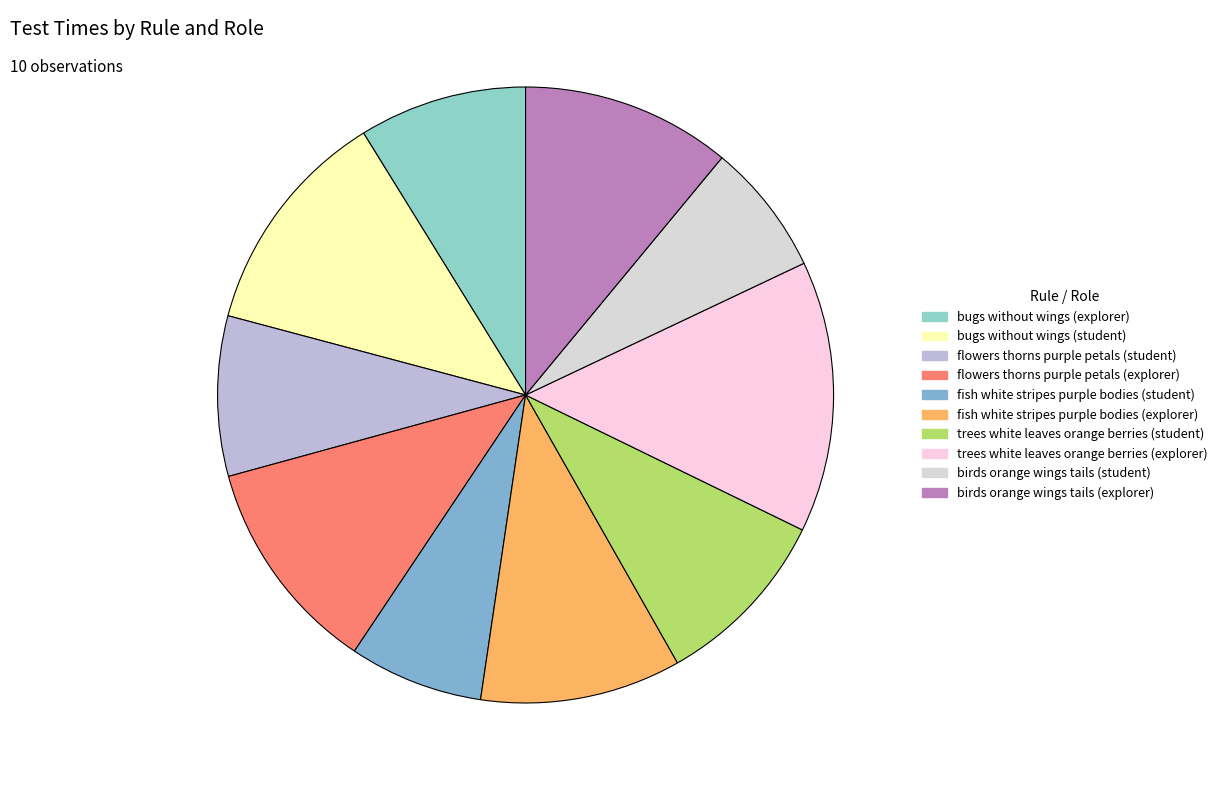

True or false: bugs without wings (explorer) accounts for 9% of the total.

True